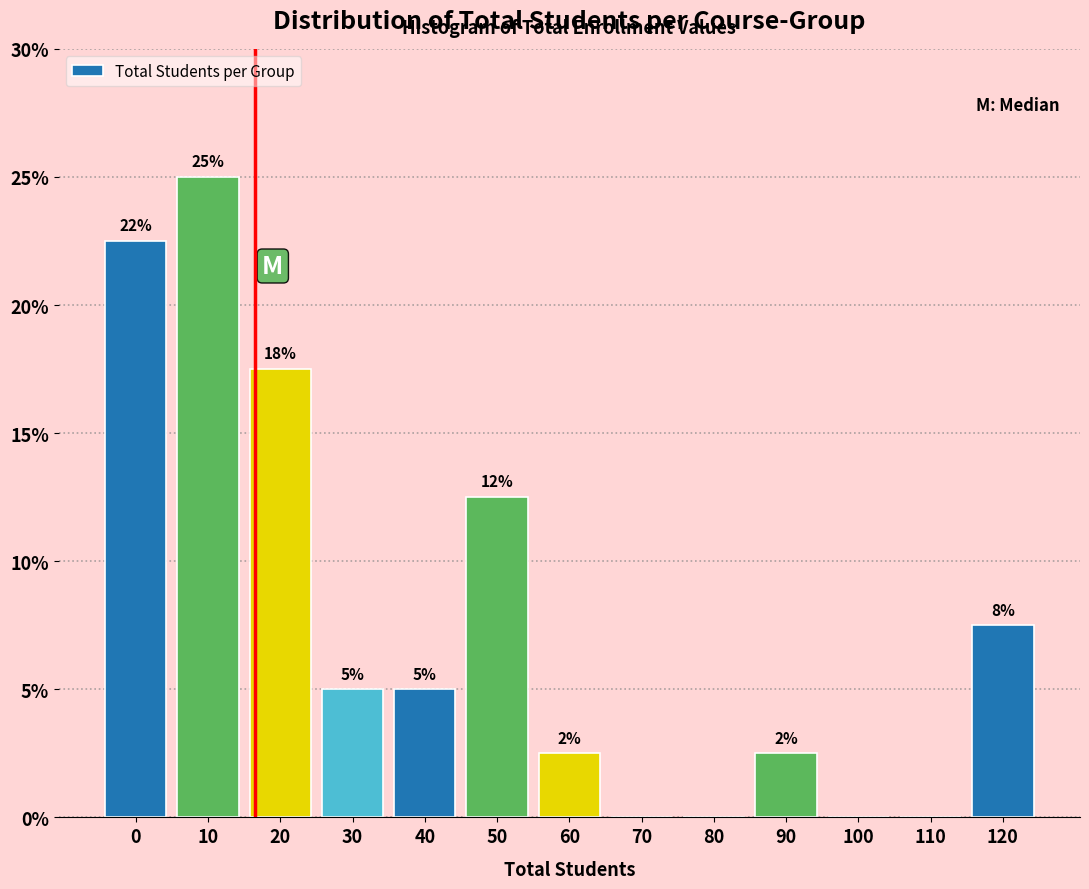

Are the bars horizontal?

No